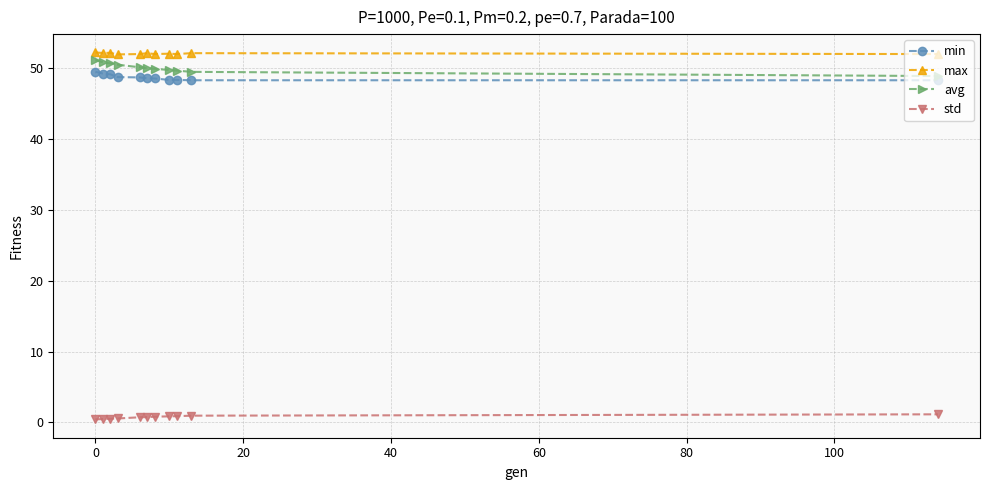

What is the maximum value shown in the chart?

52.2